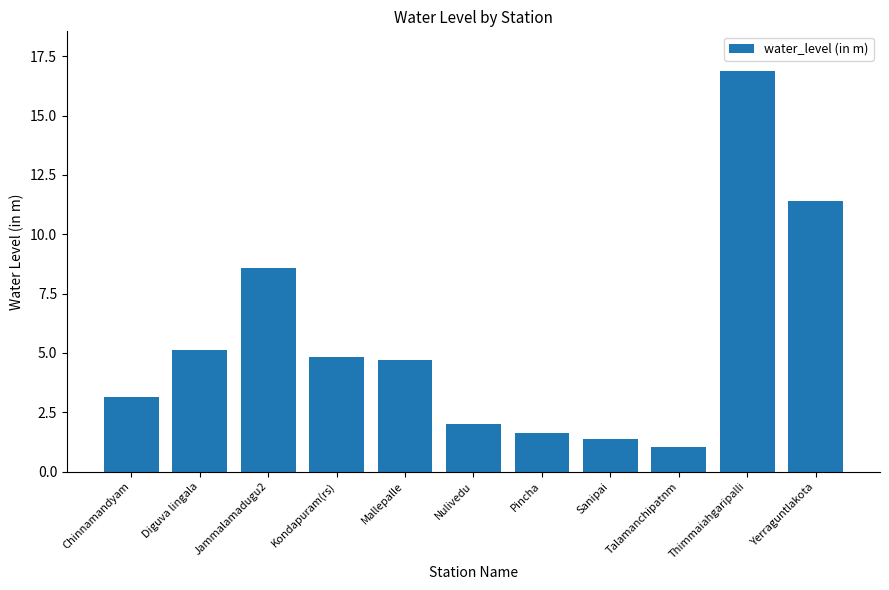

What is the difference between the maximum and minimum values?

15.8